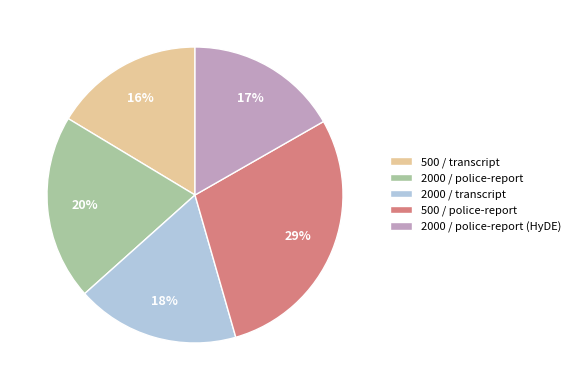

How many slices are in this pie chart?

5